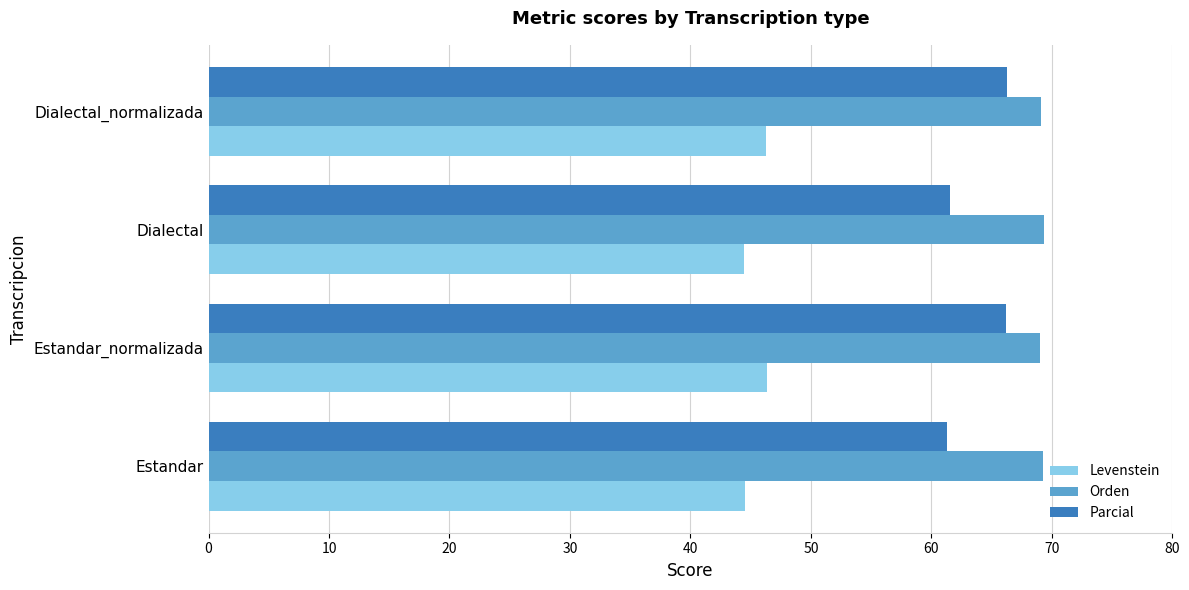

What is the average value of the Levenstein series?

45.4